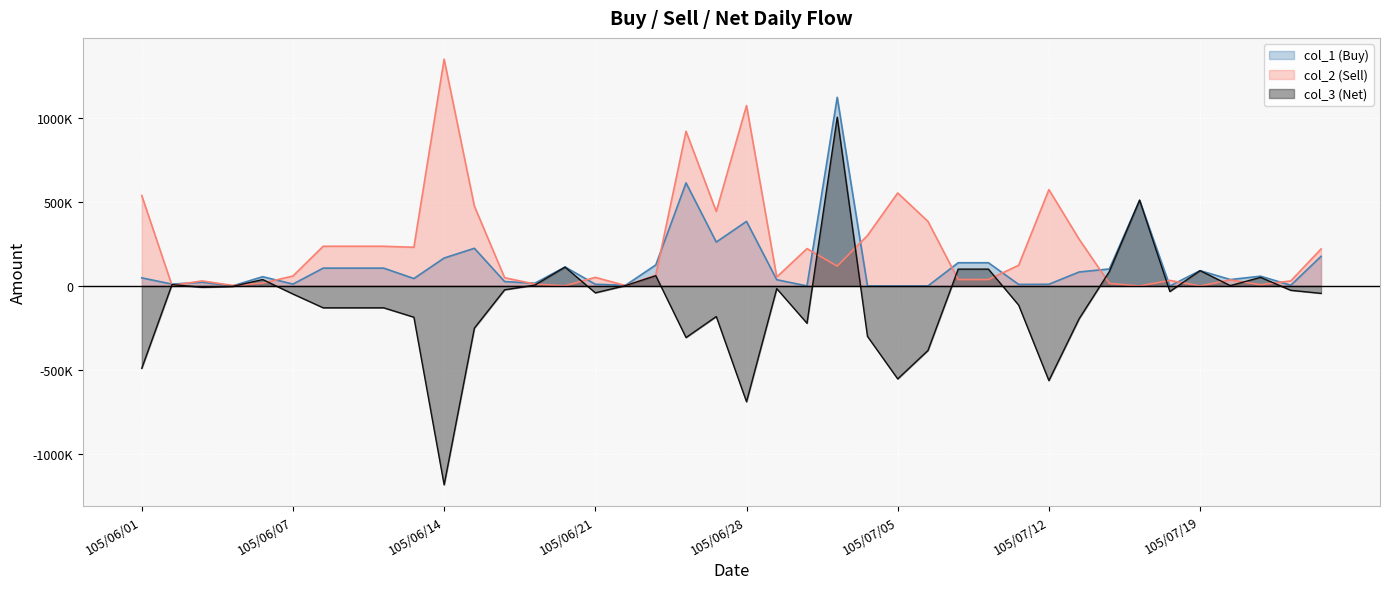

What is the sum of the col_1 (Buy) values at 105/06/16 and 105/07/21?

84000